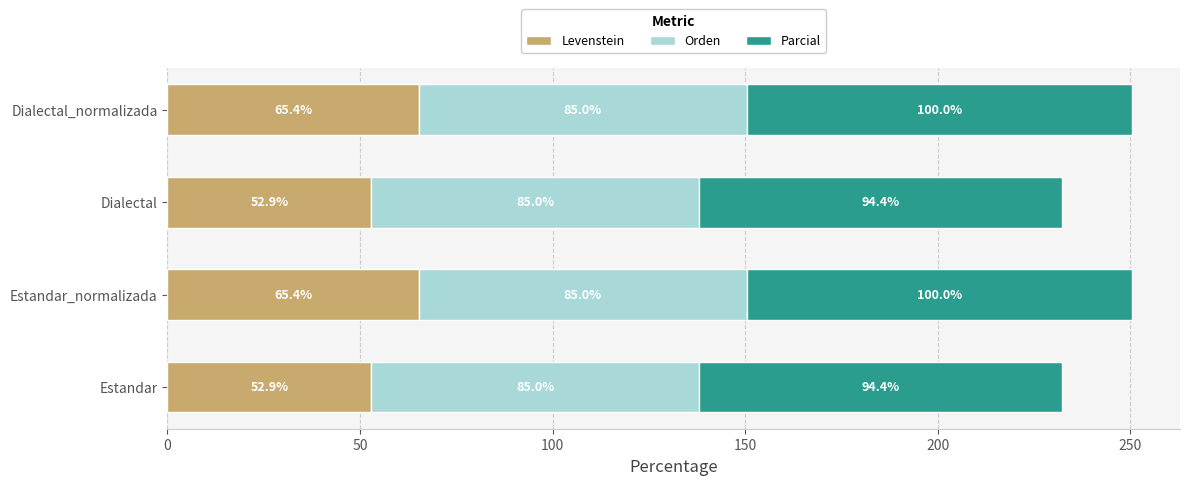

What are all the series names shown in the legend?

Levenstein, Orden, Parcial